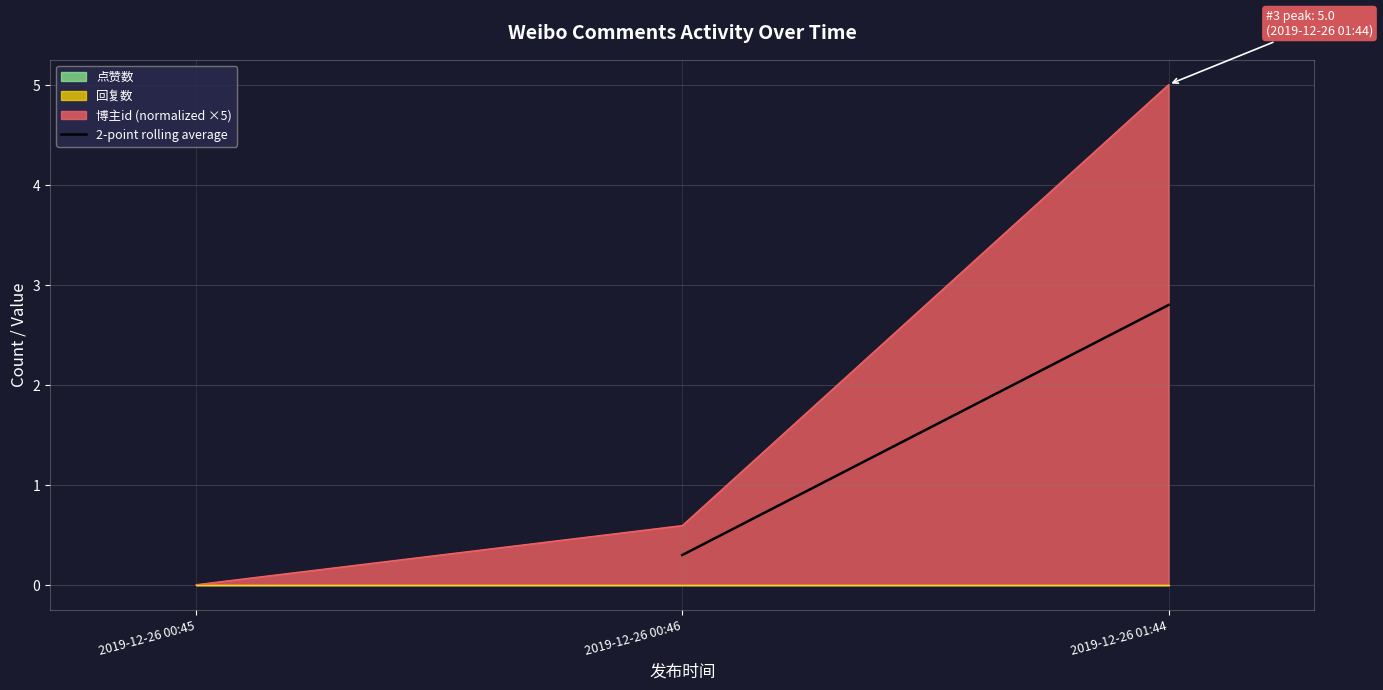

True or false: 博主id (normalized ×5) has a value of 1.7 at 2019-12-26 00:45.

False